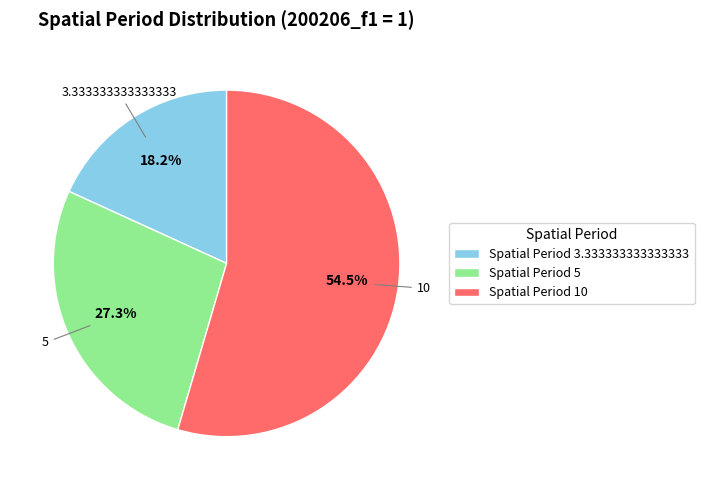

Rank the categories by value from highest to lowest.

Spatial Period 10, Spatial Period 5, Spatial Period 3.333333333333333